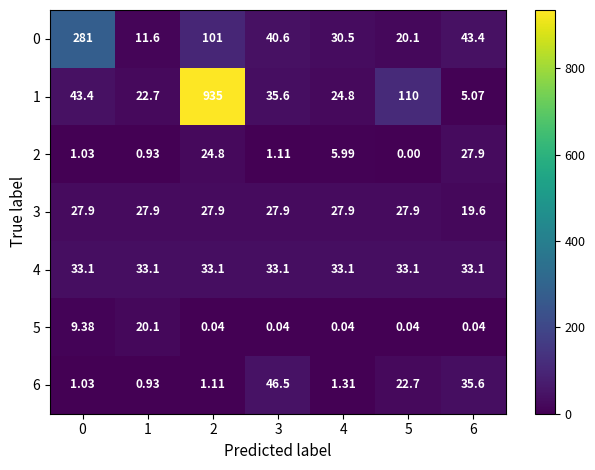

Is the value of 6 at 1 greater than the value of 5 at 1?

No